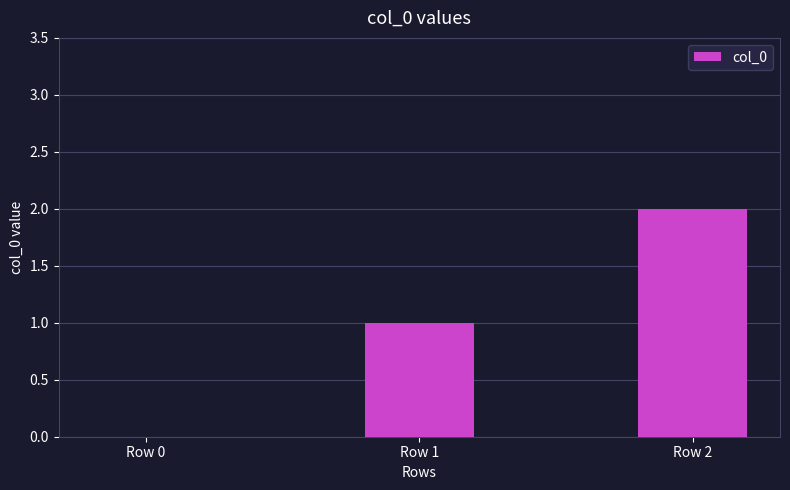

How many series are shown in this chart?

1